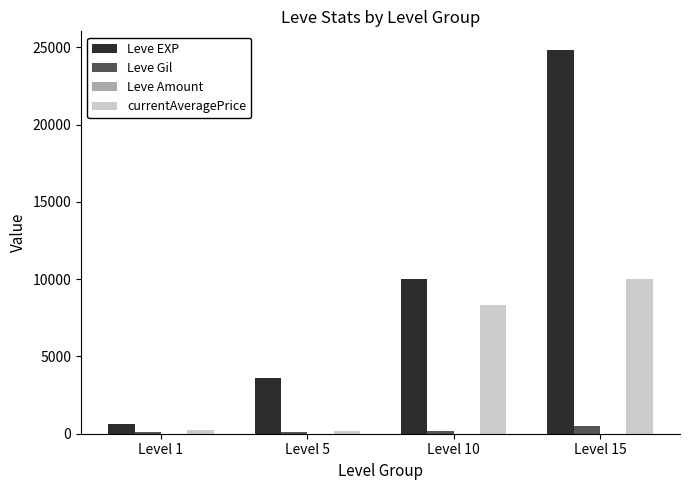

At which category does the chart reach its peak across all series?

Level 15